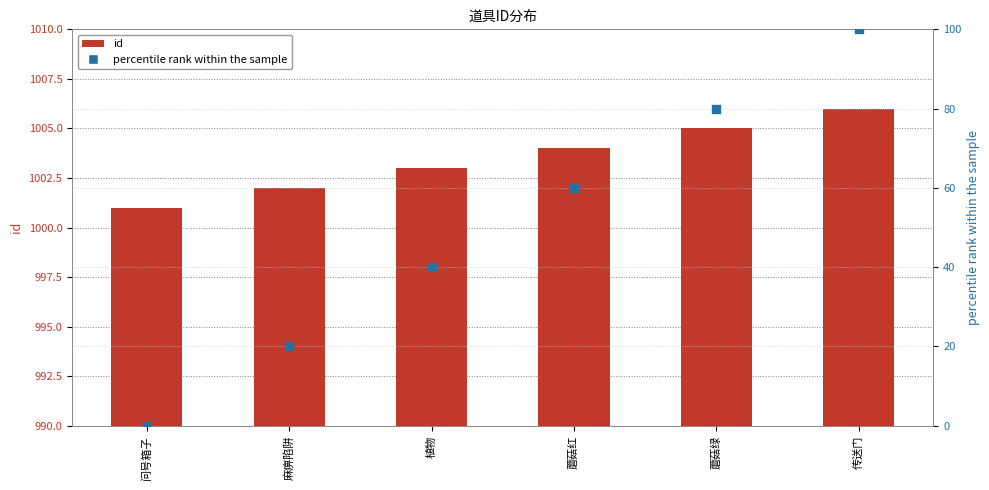

At which category is the sum across all series the highest?

传送门